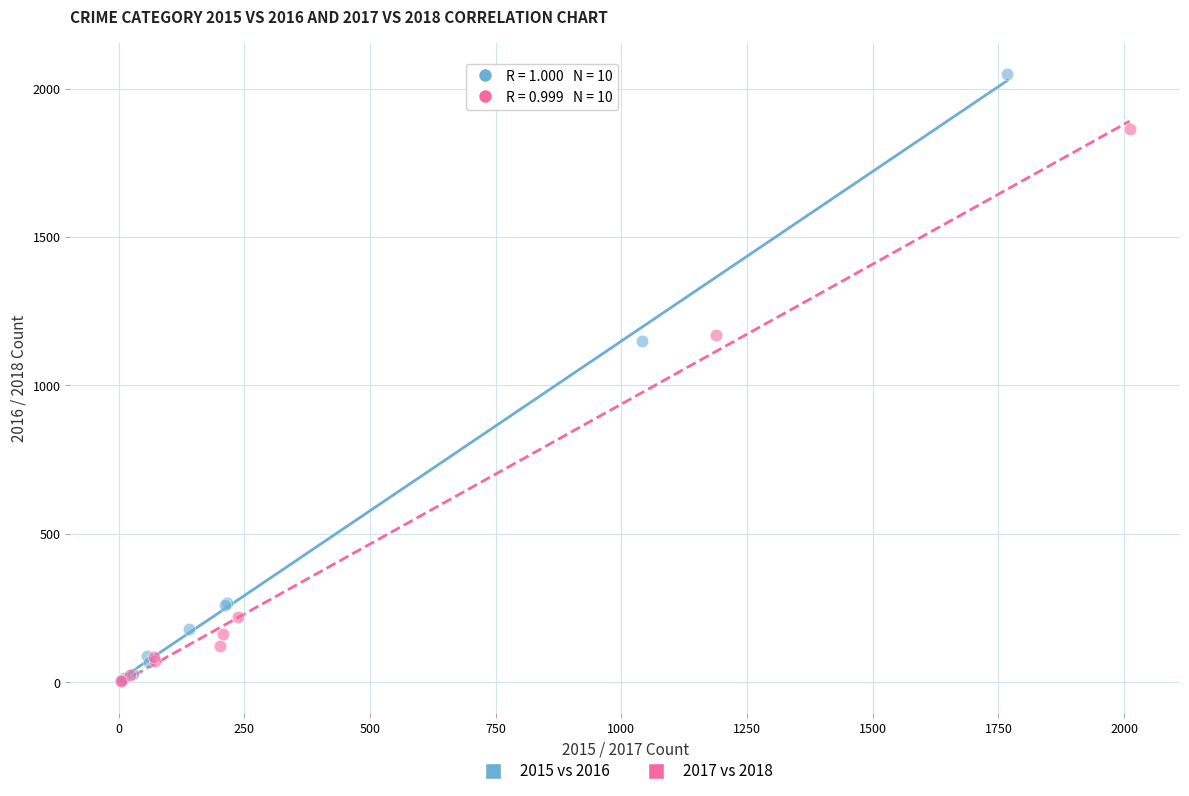

What are all the series names shown in the legend?

2015 vs 2016, 2017 vs 2018